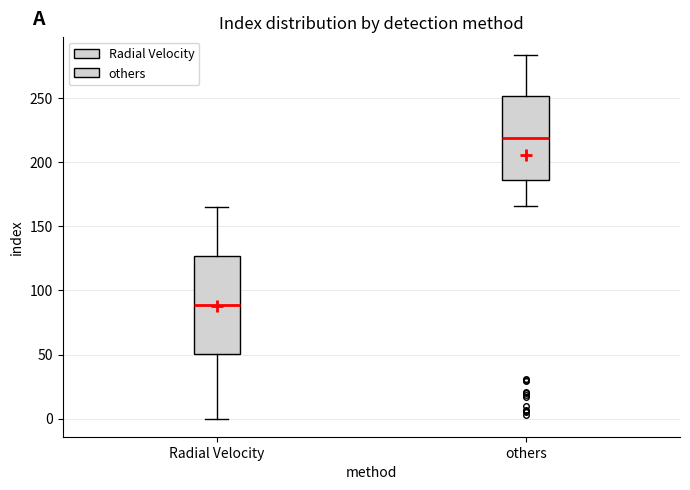

Reading left to right, read every box against the y-axis: the position of its median line, the range the box covers, and the ends of its whiskers. The values are not printed on the chart, so give them approximately, as read against the axis.

Radial Velocity: median 90, box 50 to 125, whiskers 0 to 165
others: median 220, box 185 to 250, whiskers 165 to 285